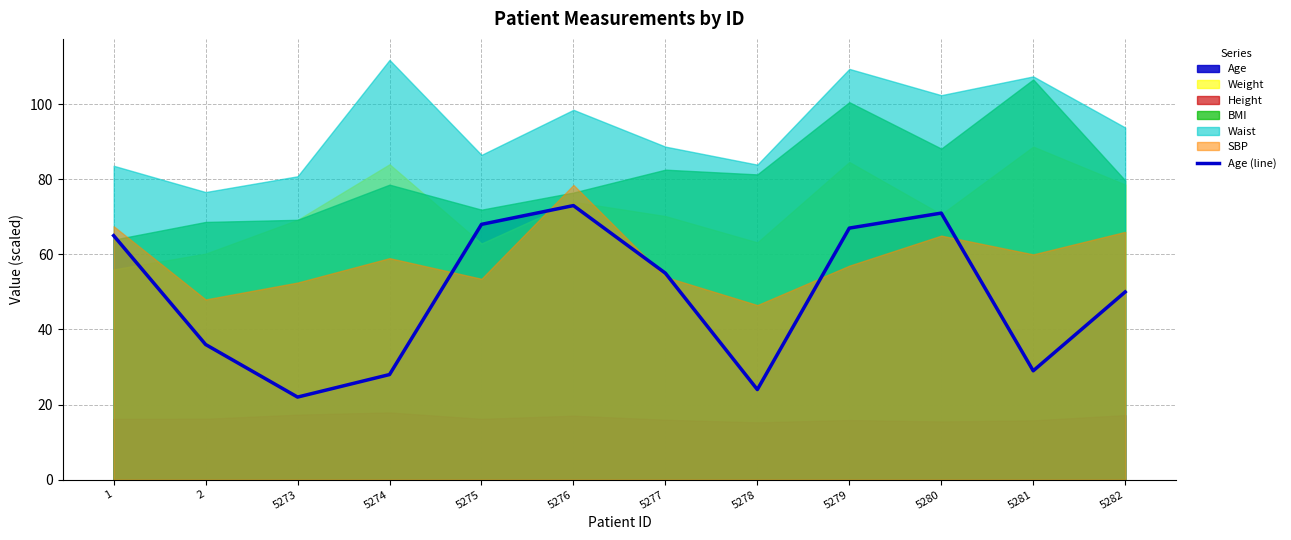

What is the change in value from 1 to 5275?

+3